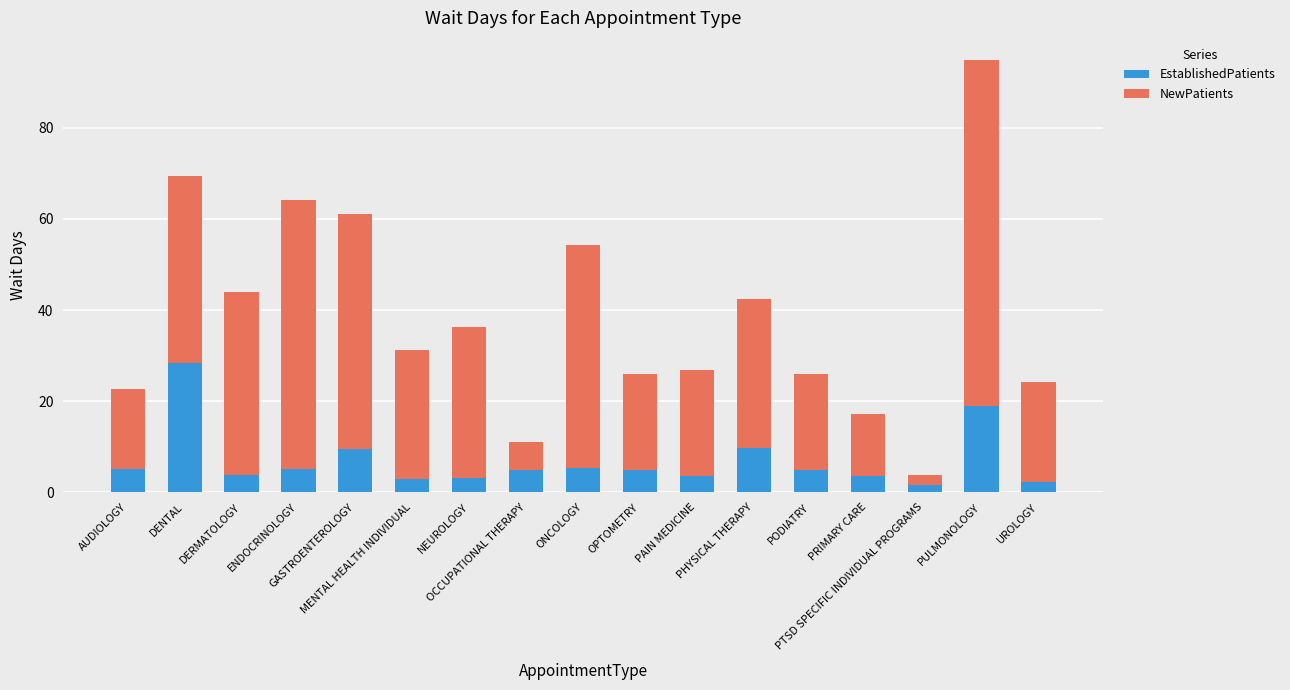

What is the difference between the maximum and minimum values in the EstablishedPatients series?

26.8